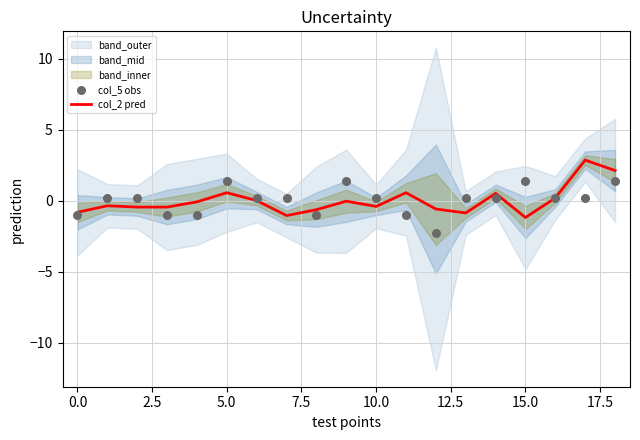

Which series reaches the maximum Y coordinate?

col_2 pred